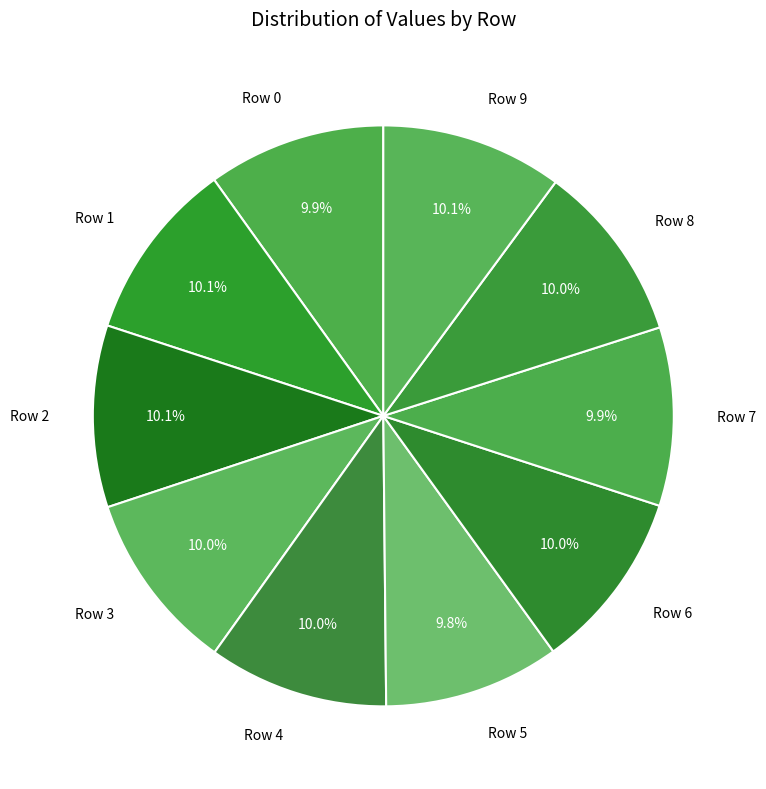

Approximately how many times larger is the value at Row 8 compared to Row 2?

1.0